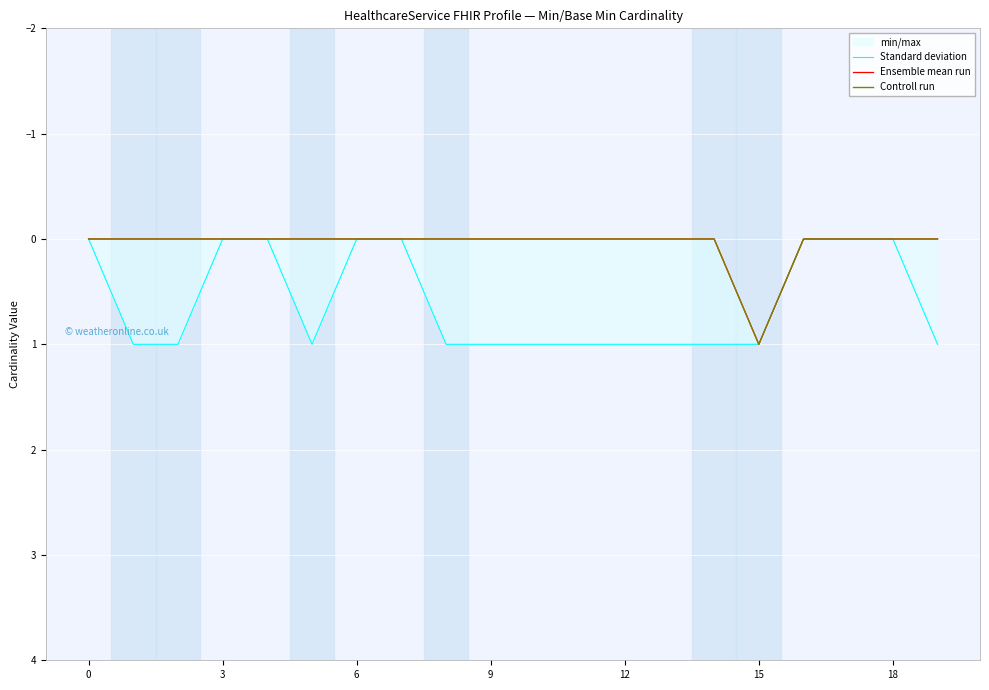

Which series has the widest spread of values?

Standard deviation